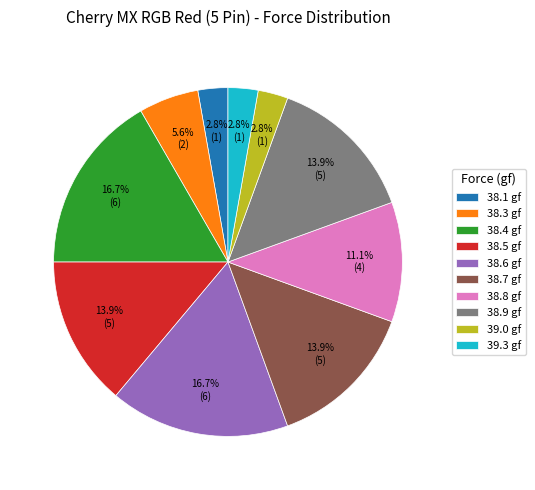

How much of the chart is everything except 39.3 gf?

97.2%